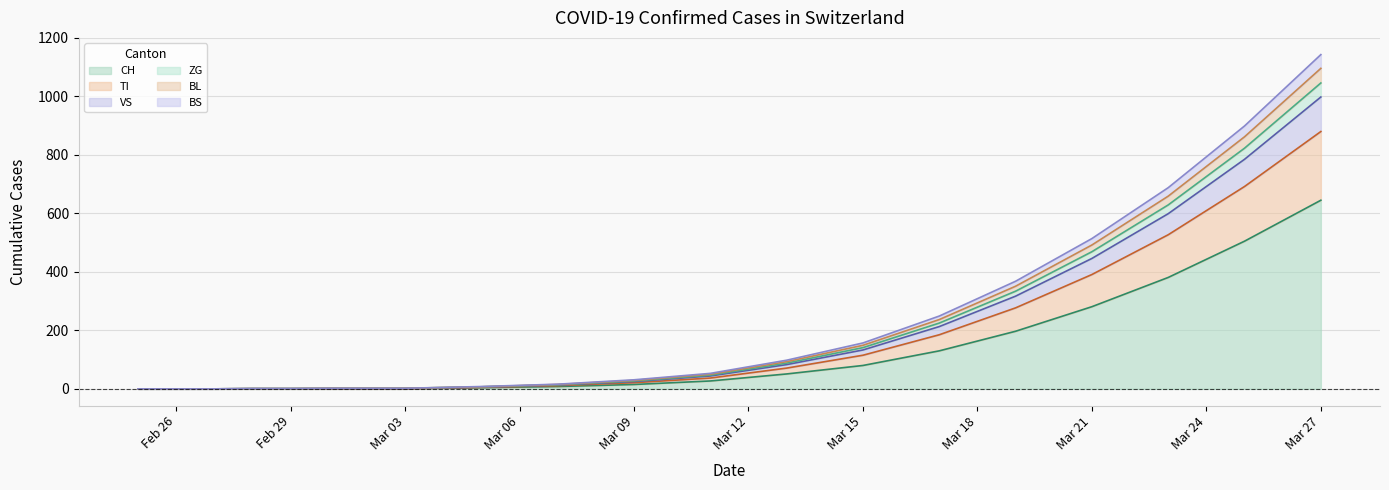

Which category has the highest value in the CH series?

Mar 27